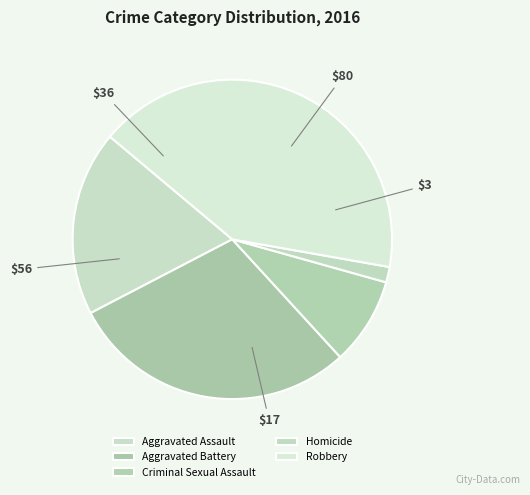

Is the sum of Aggravated Battery and Aggravated Assault greater than half?

No